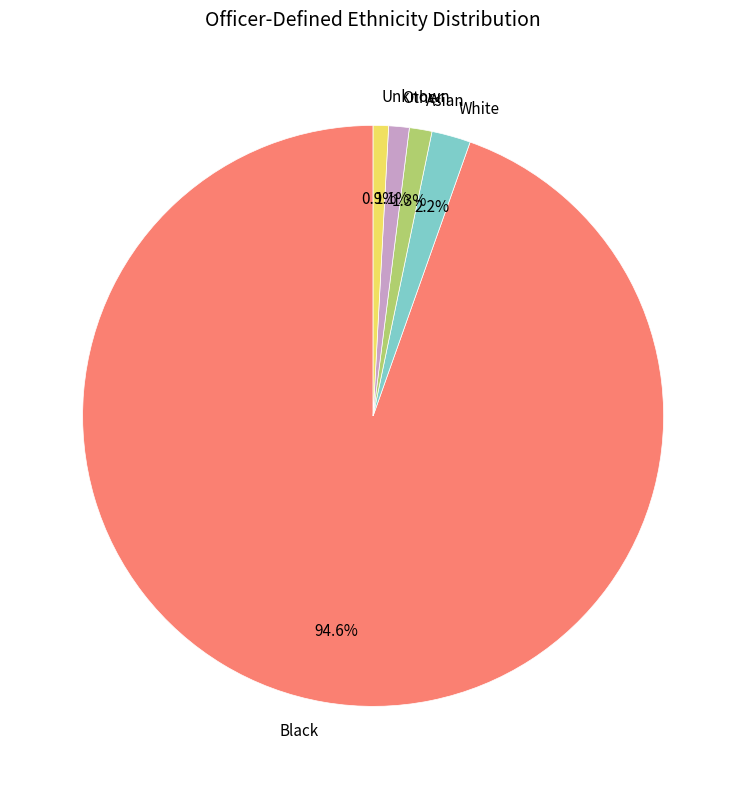

Which has a higher value, White or Black?

Black